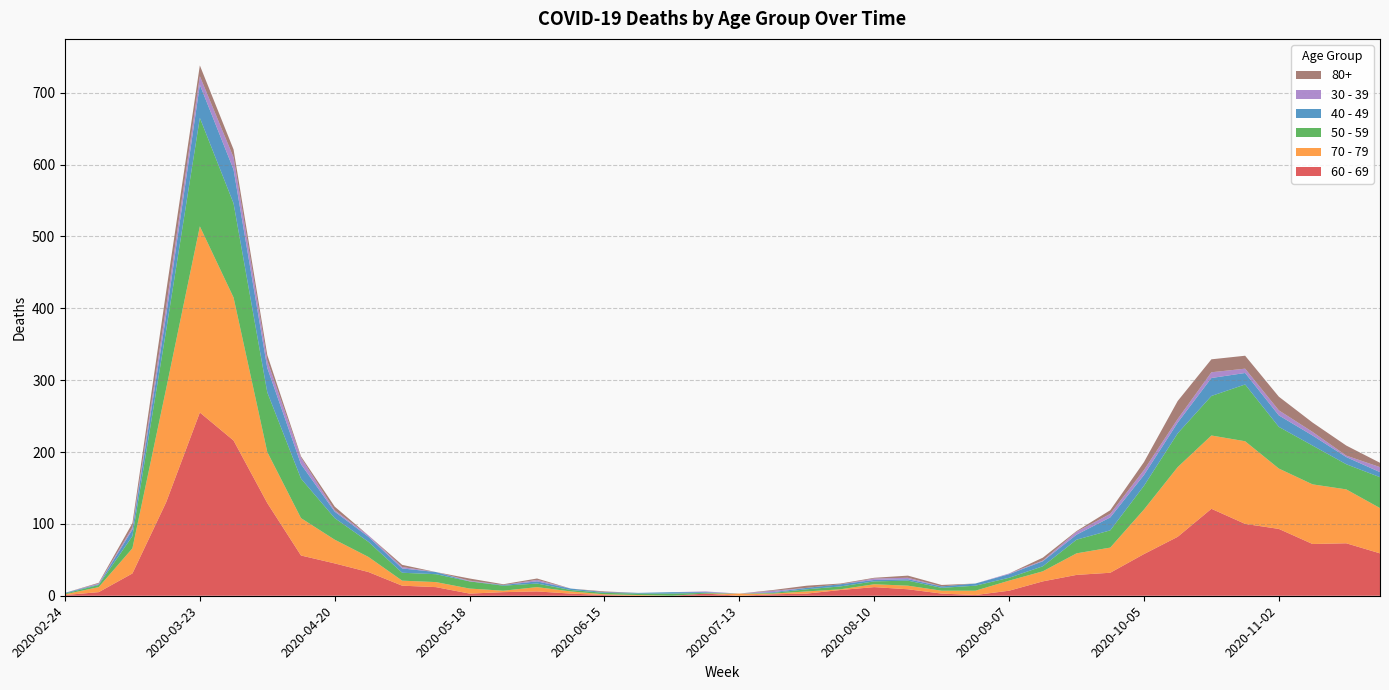

Reading left to right, list all the values displayed in this chart.

60 - 69: 1	5	31	130	255	216	129	56	45	33	14	12	3	5	6	3	1	0	0	3	0	2	3	8	12	9	3	1	7	20	29	32	58	82	121	100	93	72	73	59
70 - 79: 1	7	35	158	259	199	71	52	33	21	7	7	7	2	6	3	1	1	0	0	3	1	3	1	4	5	4	6	14	14	30	35	62	97	102	115	84	83	75	63
50 - 59: 1	3	17	81	151	131	83	55	30	21	11	11	10	7	5	2	2	2	3	1	0	1	3	4	4	7	4	7	4	7	19	24	33	47	55	79	58	54	35	43
40 - 49: 1	1	9	21	46	47	34	20	9	7	6	3	0	1	3	2	1	1	2	1	0	1	2	3	2	2	2	3	5	7	7	18	15	15	25	16	16	14	10	7
30 - 39: 0	1	3	12	12	17	10	9	2	2	2	0	1	0	2	0	0	0	0	1	0	2	0	0	2	2	0	0	1	1	4	5	7	5	8	6	7	5	2	7
80+: 0	1	6	21	15	11	8	2	5	0	3	0	3	1	2	0	1	0	0	0	0	1	3	1	1	3	2	0	0	4	1	5	11	25	18	18	19	13	14	6